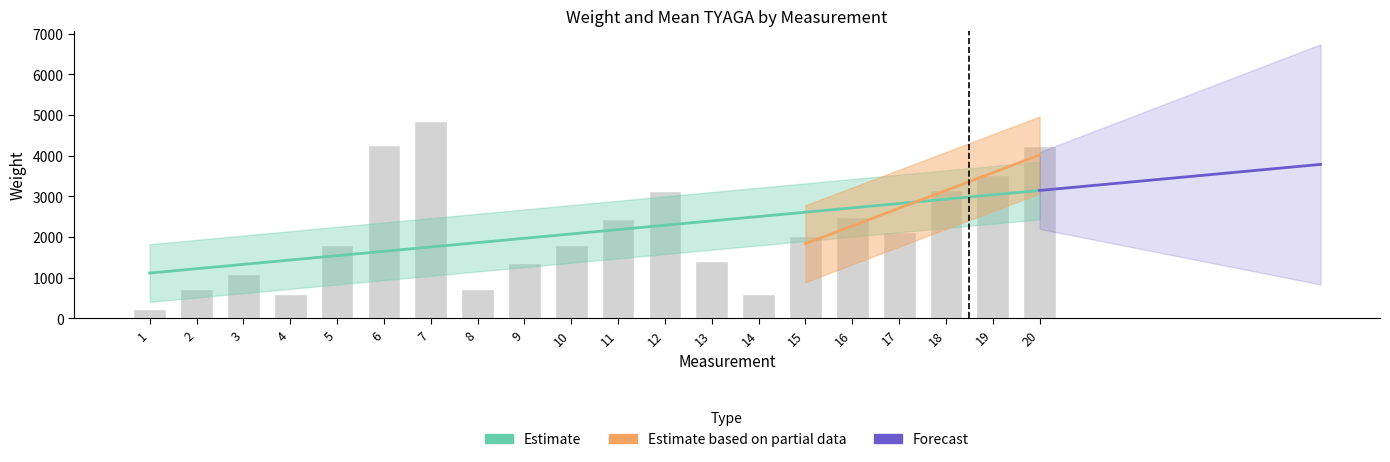

Reading right to left, what are all the values shown in this chart?

20=4235	19=3528	18=3162	17=2123	16=2491	15=2013	14=605	13=1409	12=3140	11=2448	10=1800	9=1365	8=716	7=4859	6=4268	5=1799	4=599	3=1084	2=716	1=219